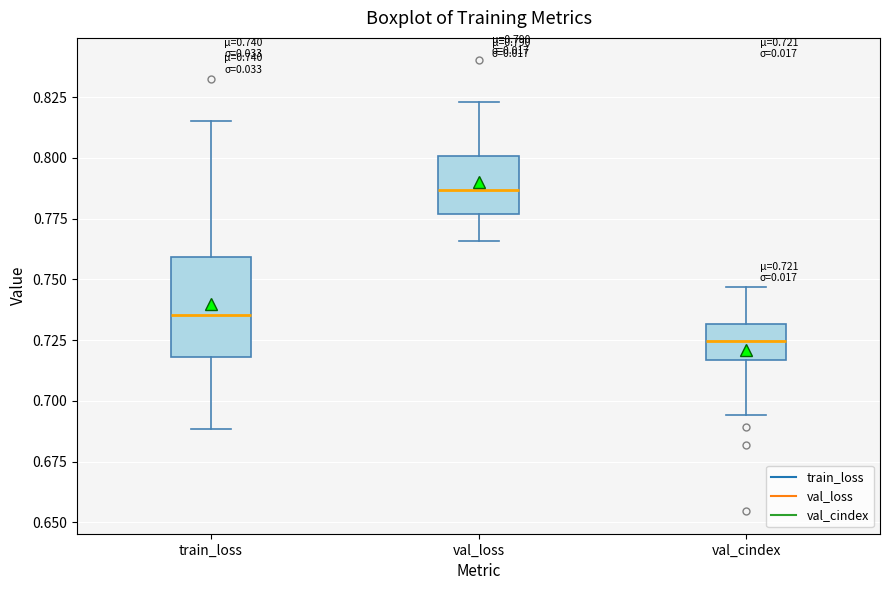

Comparing the boxes themselves (not the whiskers), which one is the tallest?

train_loss